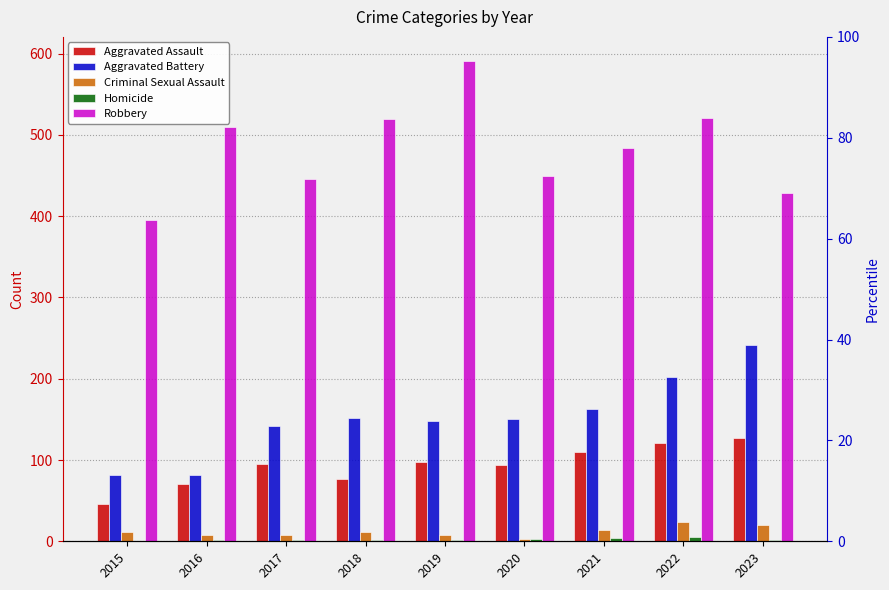

At which category does the chart reach its peak across all series?

2019